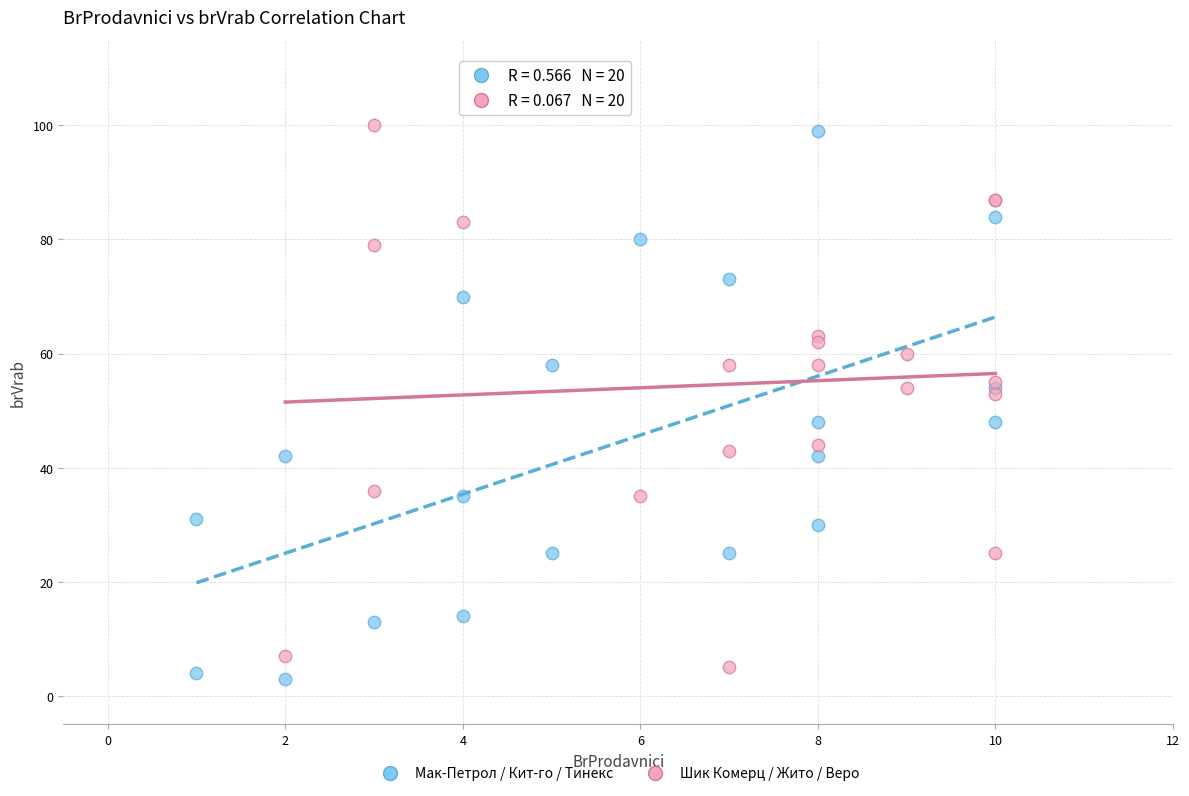

What are all the series names shown in the legend?

Мак-Петрол / Кит-го / Тинекс, Шик Комерц / Жито / Веро